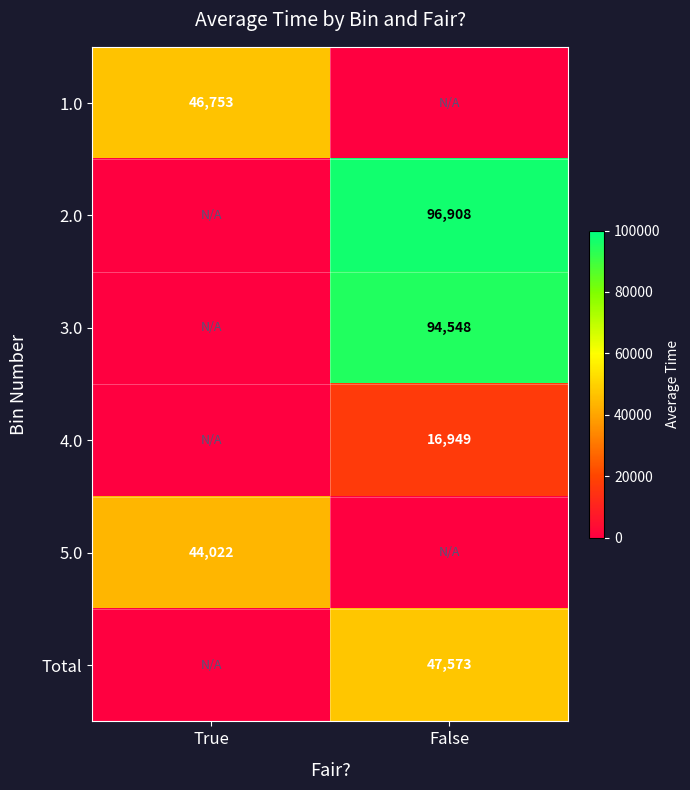

True or false: Total has a value of 47573 at False.

True